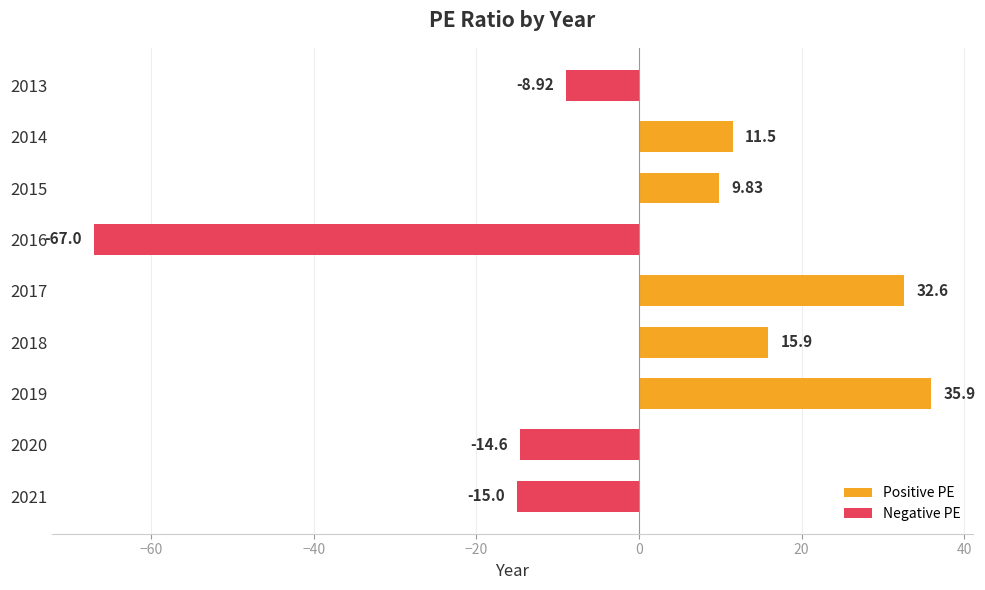

What is the greatest value displayed?

35.9